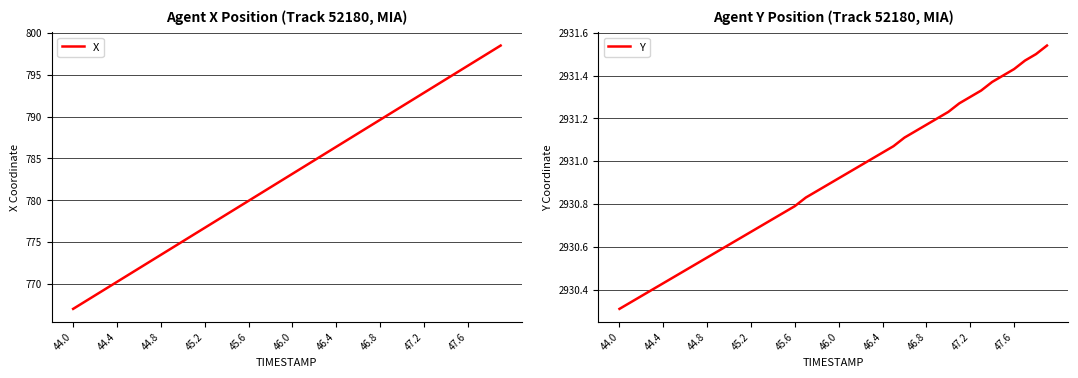

Which series has the largest range (max minus min)?

X